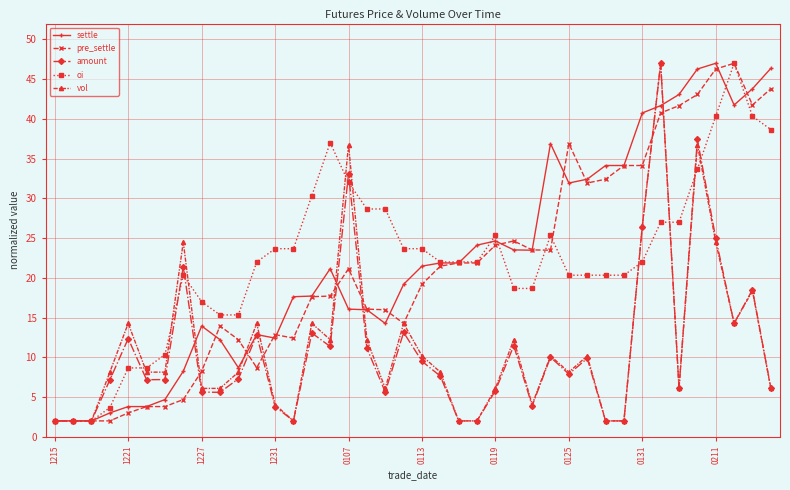

True or false: pre_settle has more than 0 interior local peaks.

True